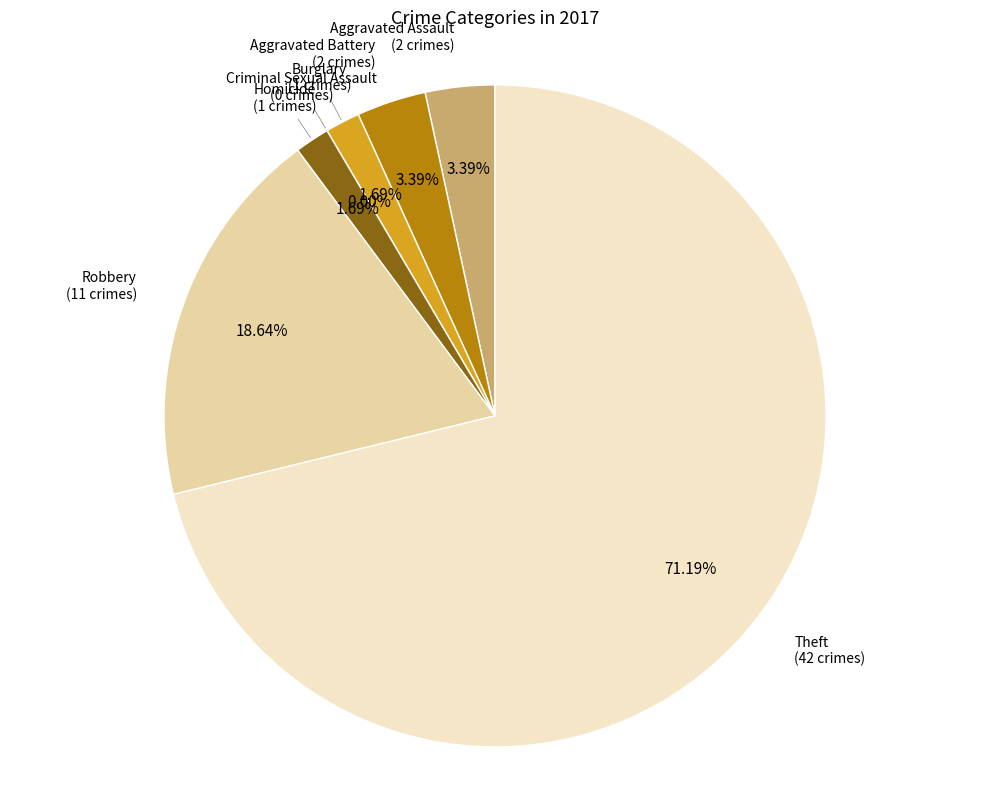

Rank the categories by value from highest to lowest.

Theft, Robbery, Aggravated Assault, Aggravated Battery, Burglary, Homicide, Criminal Sexual Assault